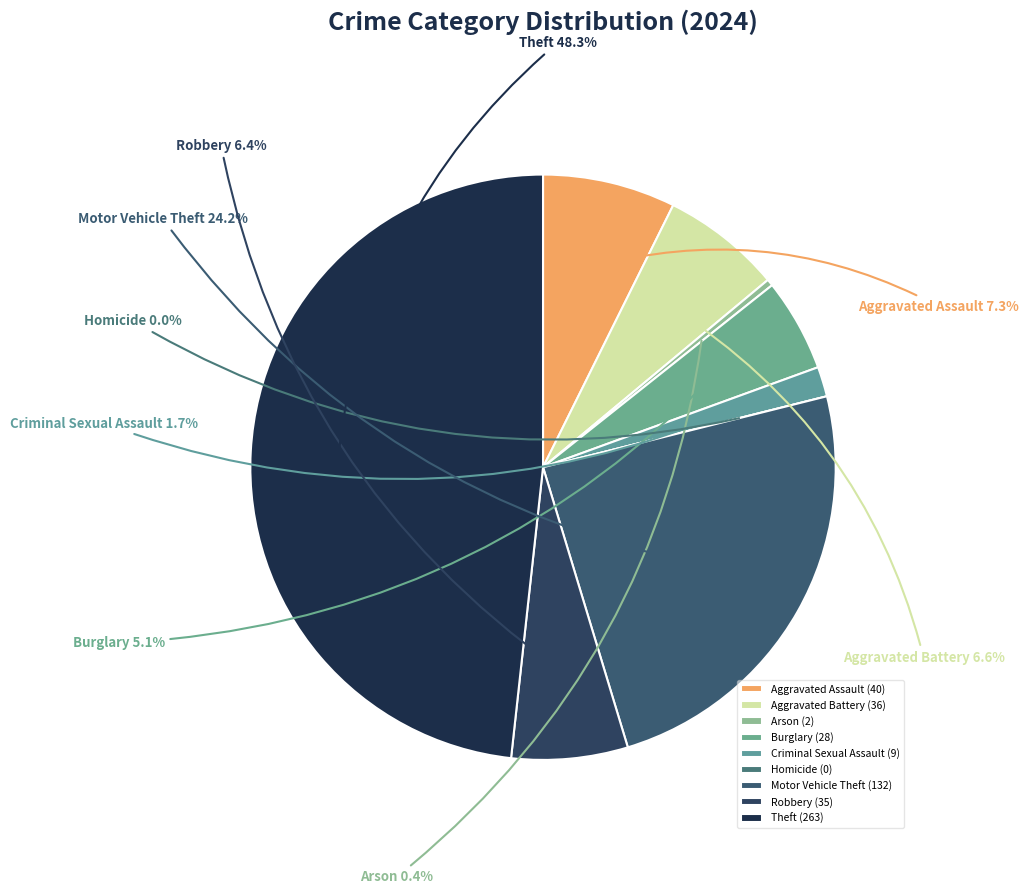

To the nearest percent, what is the difference between the Arson and Motor Vehicle Theft slice percentages?

24%